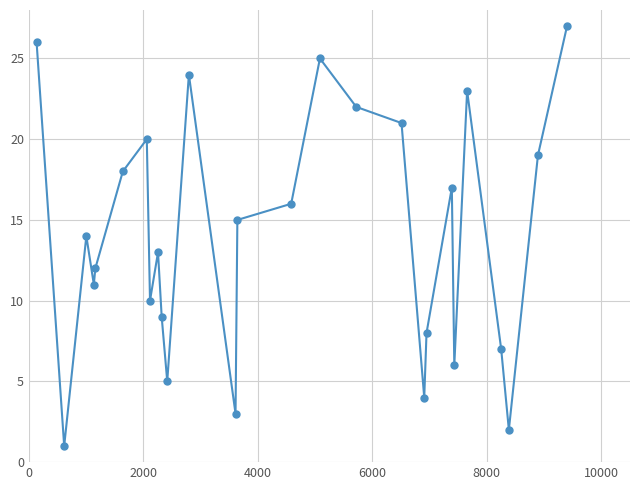

Count the number of categories in the chart.

27